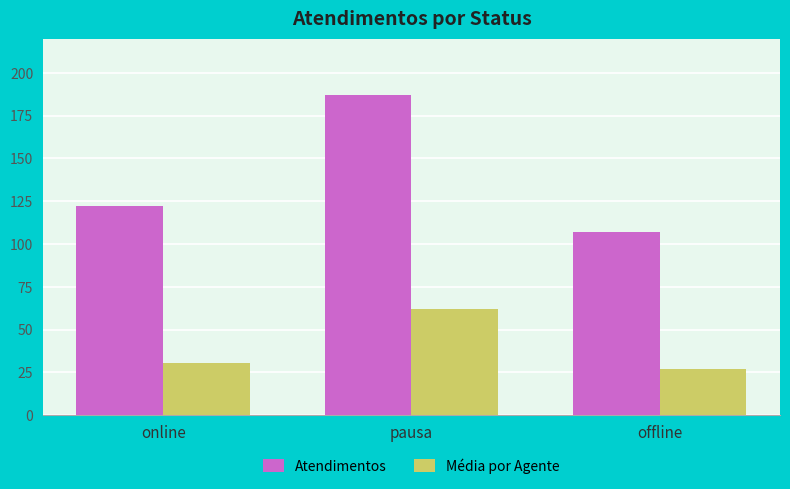

Reading right to left, list all the values displayed in this chart.

Atendimentos: 107.0	187.0	122.0
Média por Agente: 26.8	62.3	30.5